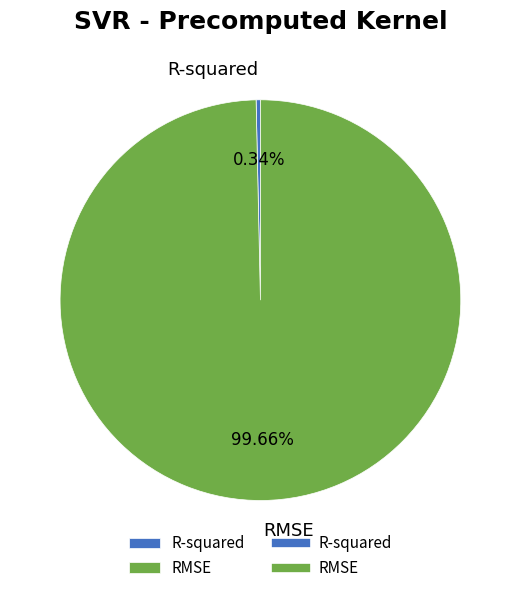

To the nearest percent, what is the difference between the largest and smallest slice percentages?

99%